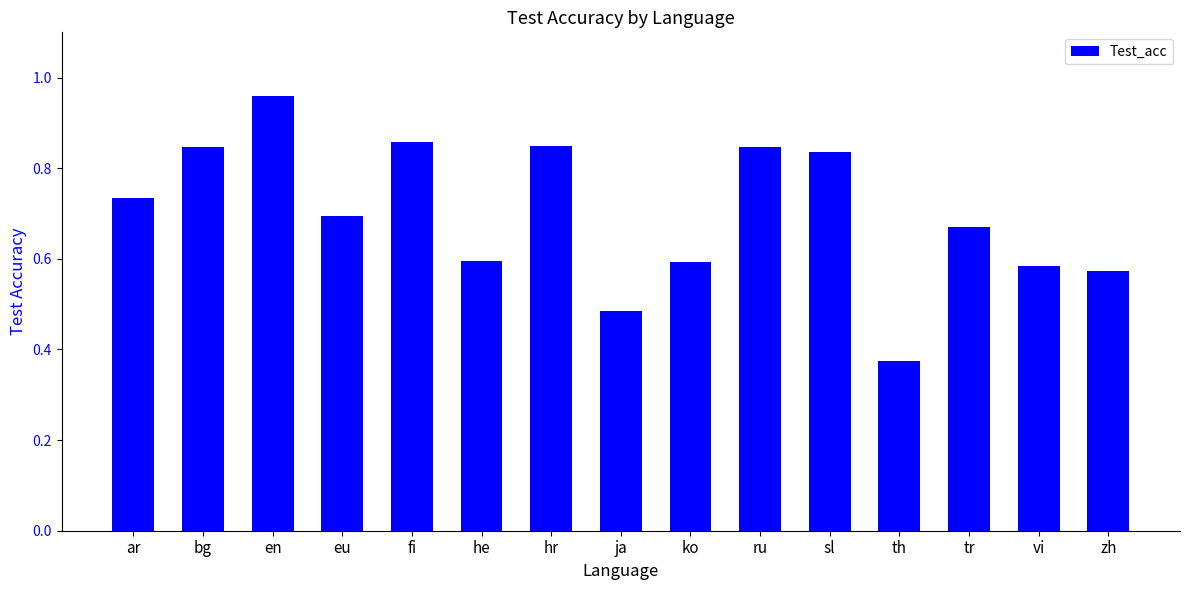

What is the label of the 7th bar from the left?

hr